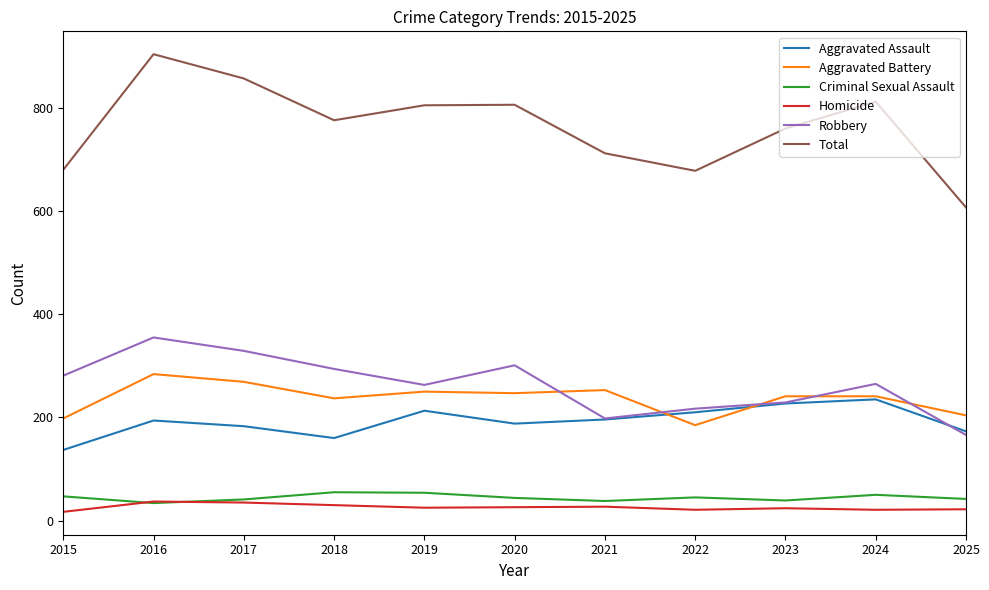

What is the lowest value of the Criminal Sexual Assault series?

34